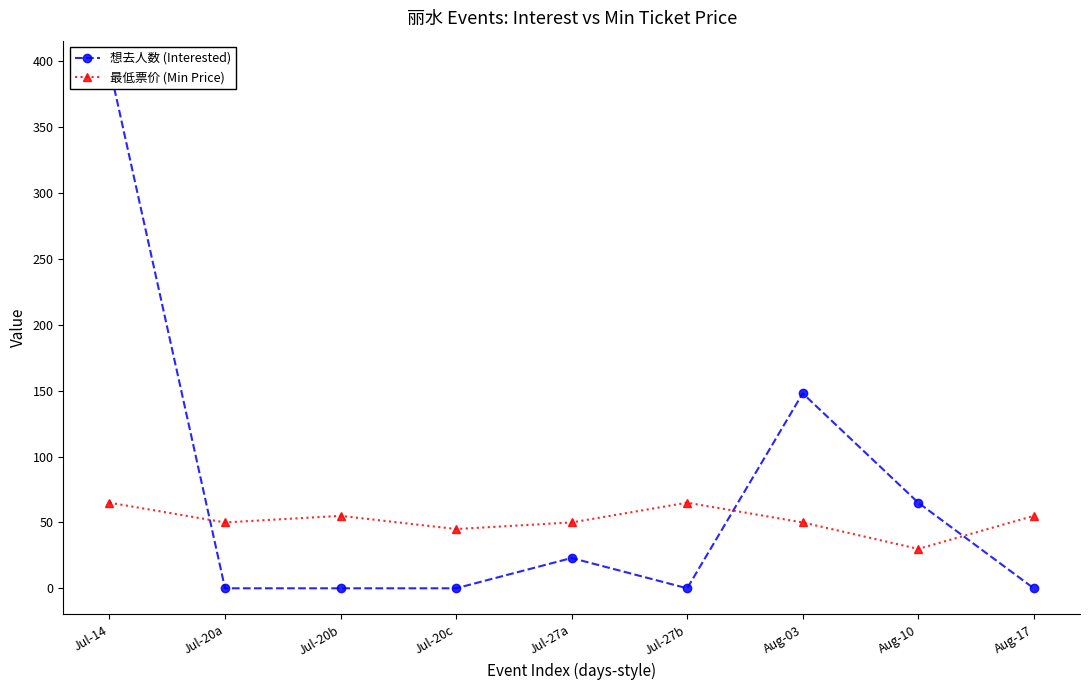

At which category is the sum across all series the highest?

Jul-14